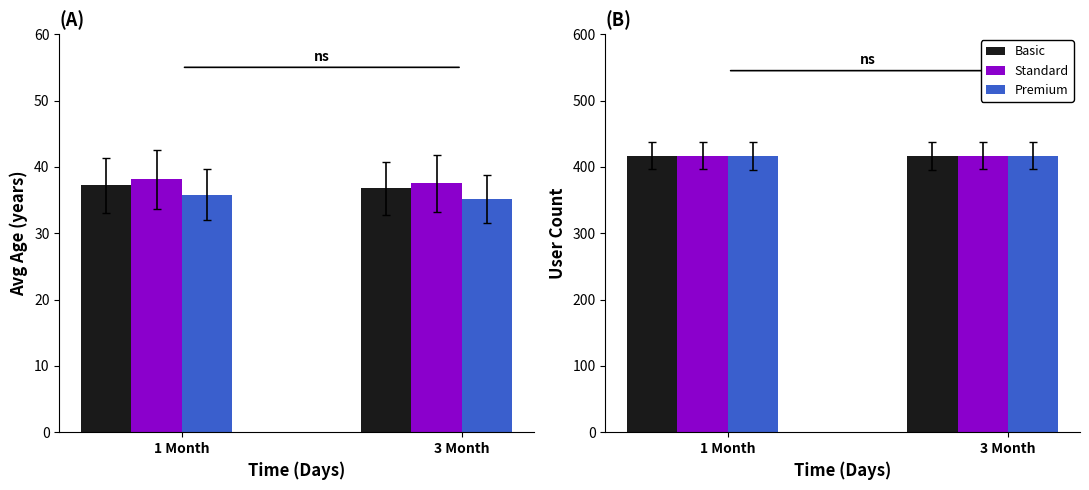

Are the bars horizontal?

No